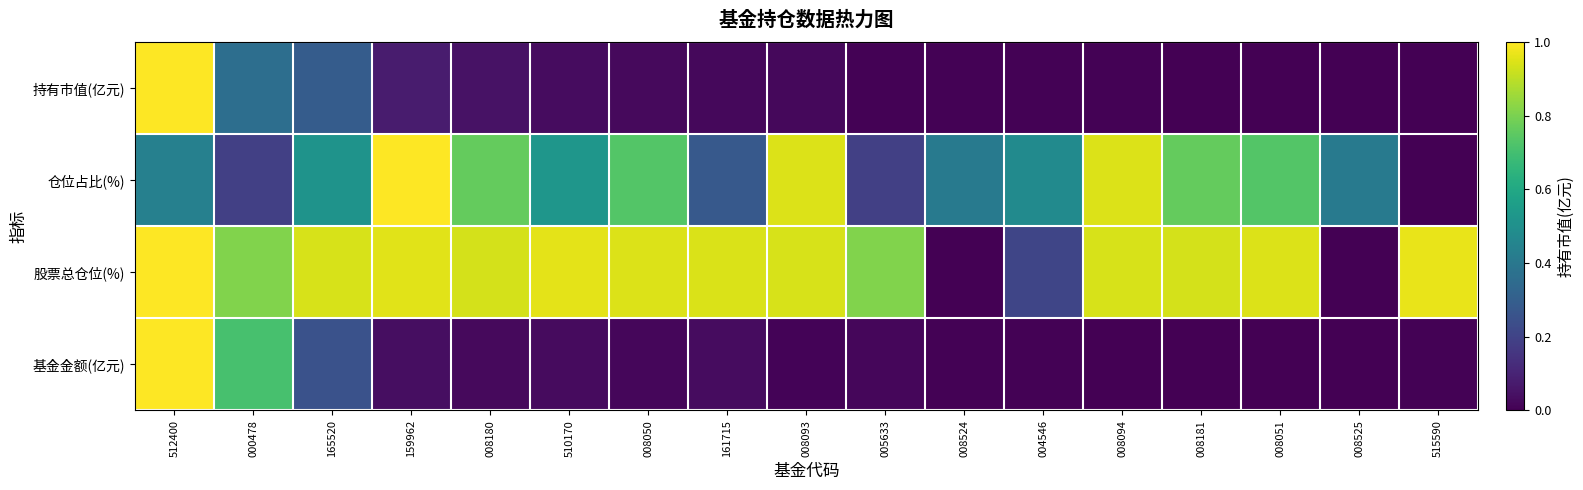

Reading left to right, list all the values displayed in this chart.

持有市值(亿元): 512400=1.0	000478=0.4	165520=0.3	159962=0.1	008180=0.0	510170=0.0	008050=0.0	161715=0.0	008093=0.0	005633=0.0	008524=0.0	004546=0.0	008094=0.0	008181=0.0	008051=0.0	008525=0.0	515590=0.0
仓位占比(%): 512400=0.4	000478=0.2	165520=0.5	159962=1.0	008180=0.8	510170=0.5	008050=0.7	161715=0.3	008093=0.9	005633=0.2	008524=0.4	004546=0.5	008094=0.9	008181=0.8	008051=0.7	008525=0.4	515590=0.0
股票总仓位(%): 512400=1.0	000478=0.8	165520=0.9	159962=1.0	008180=0.9	510170=1.0	008050=0.9	161715=0.9	008093=0.9	005633=0.8	008524=0.0	004546=0.2	008094=0.9	008181=0.9	008051=0.9	008525=0.0	515590=1.0
基金金额(亿元): 512400=1.0	000478=0.7	165520=0.3	159962=0.0	008180=0.0	510170=0.0	008050=0.0	161715=0.0	008093=0.0	005633=0.0	008524=0.0	004546=0.0	008094=0.0	008181=0.0	008051=0.0	008525=0.0	515590=0.0